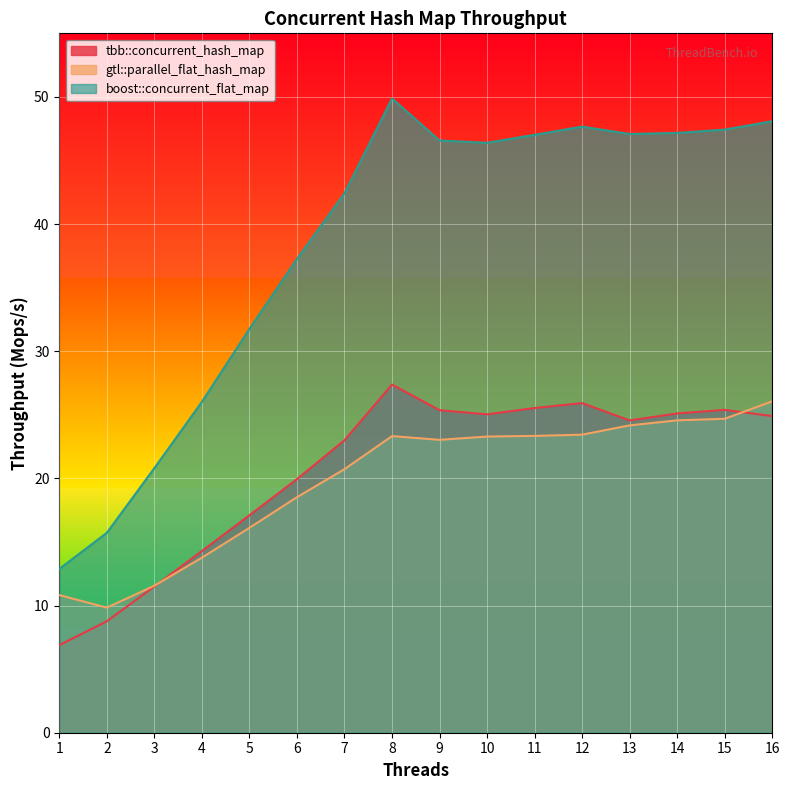

At which category does the chart reach its peak across all series?

8